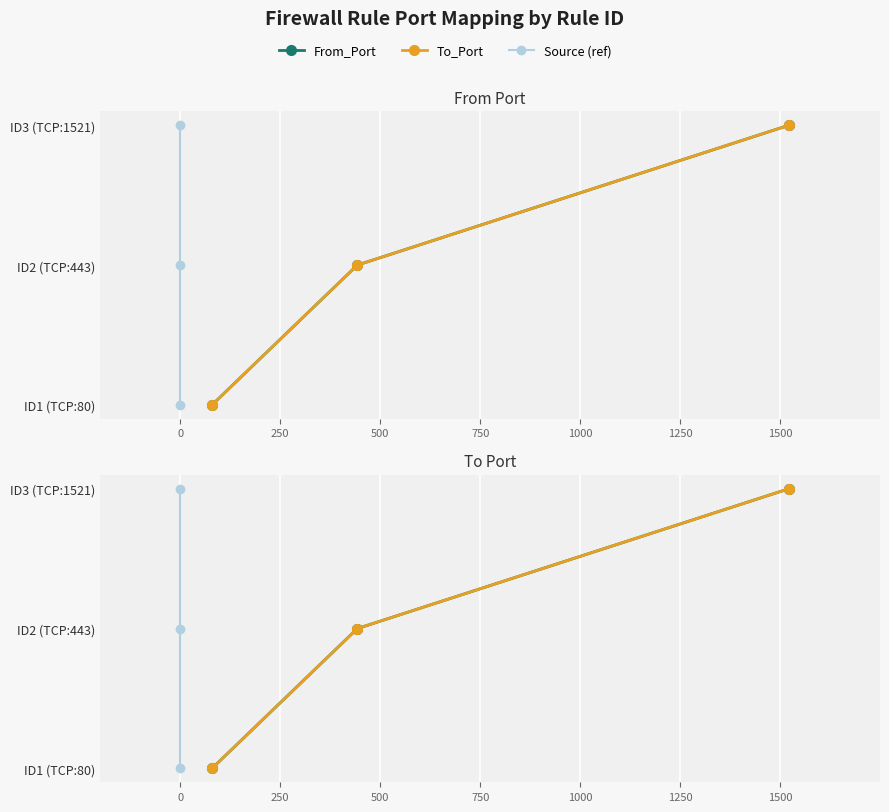

Is the value of From_Port at −250 greater than the value of Source (ref) at 250?

No